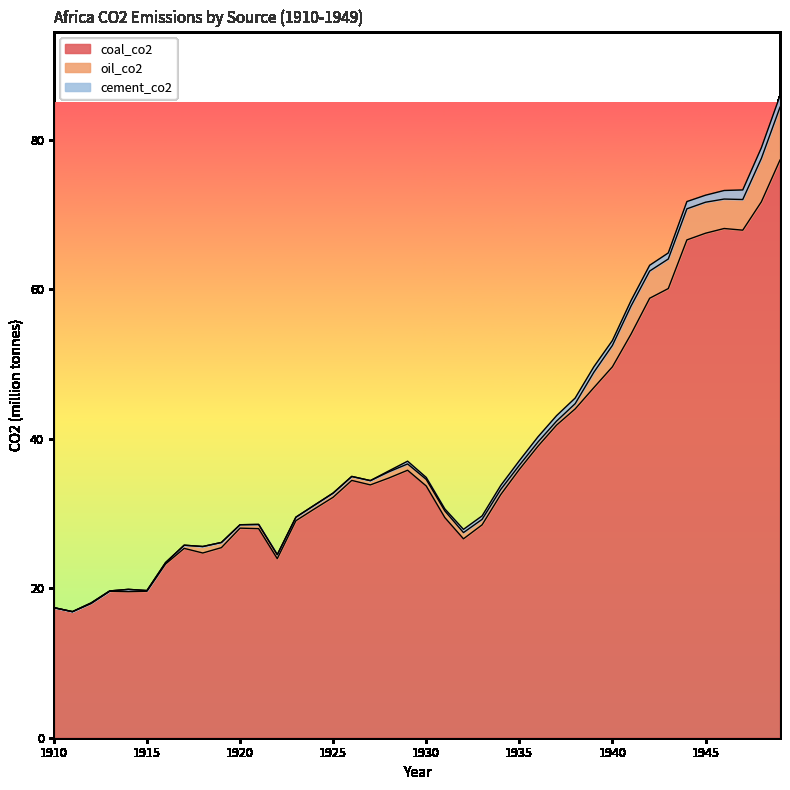

Which series has the largest range (max minus min)?

coal_co2